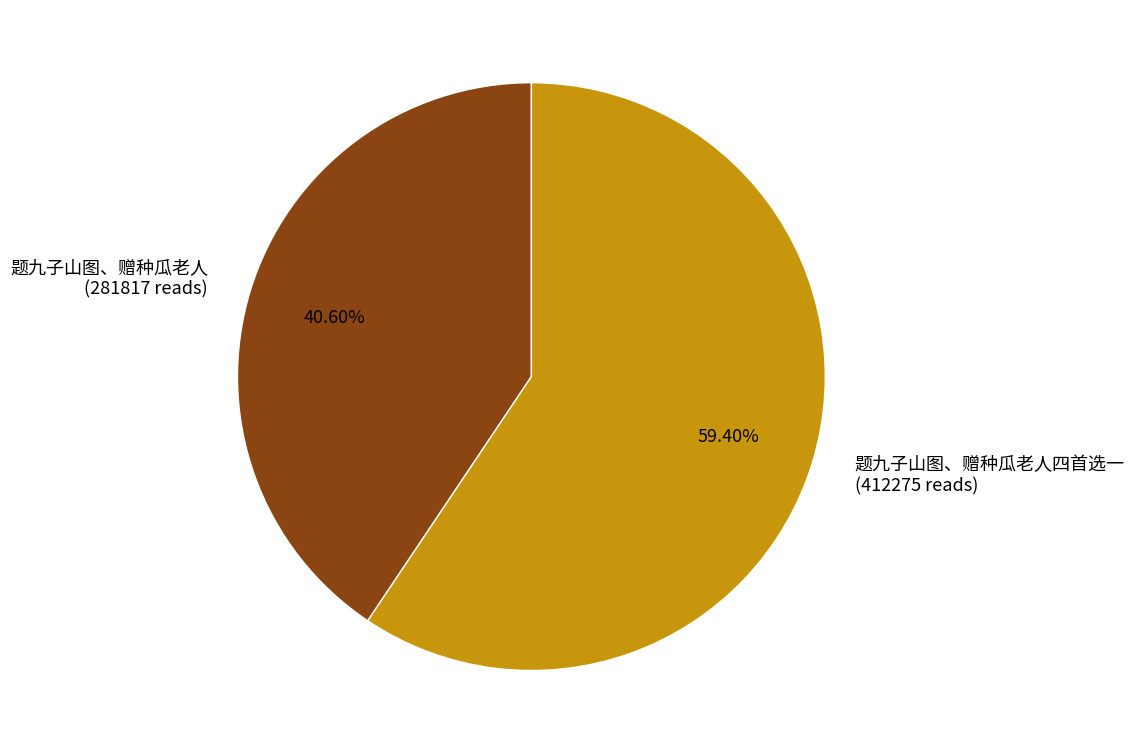

Which has a higher value, 题九子山图、赠种瓜老人 (281817 reads) or 题九子山图、赠种瓜老人四首选一 (412275 reads)?

题九子山图、赠种瓜老人四首选一 (412275 reads)